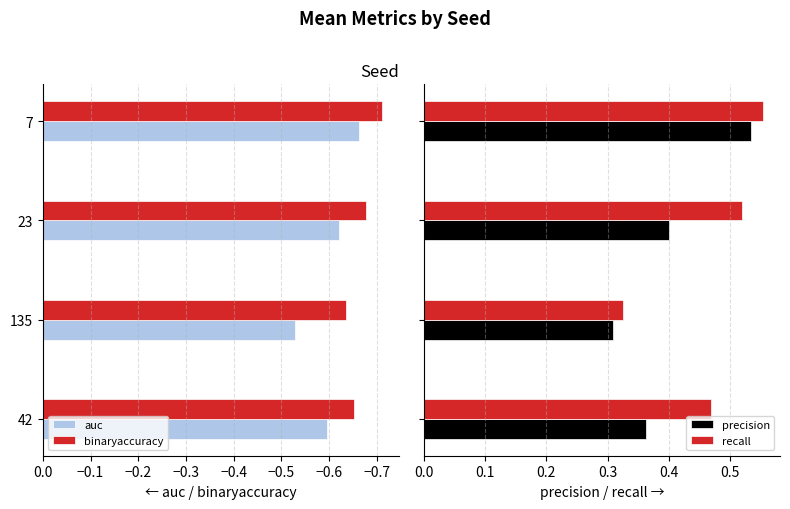

List the labels in order of auc value, smallest first.

7, 23, 42, 135